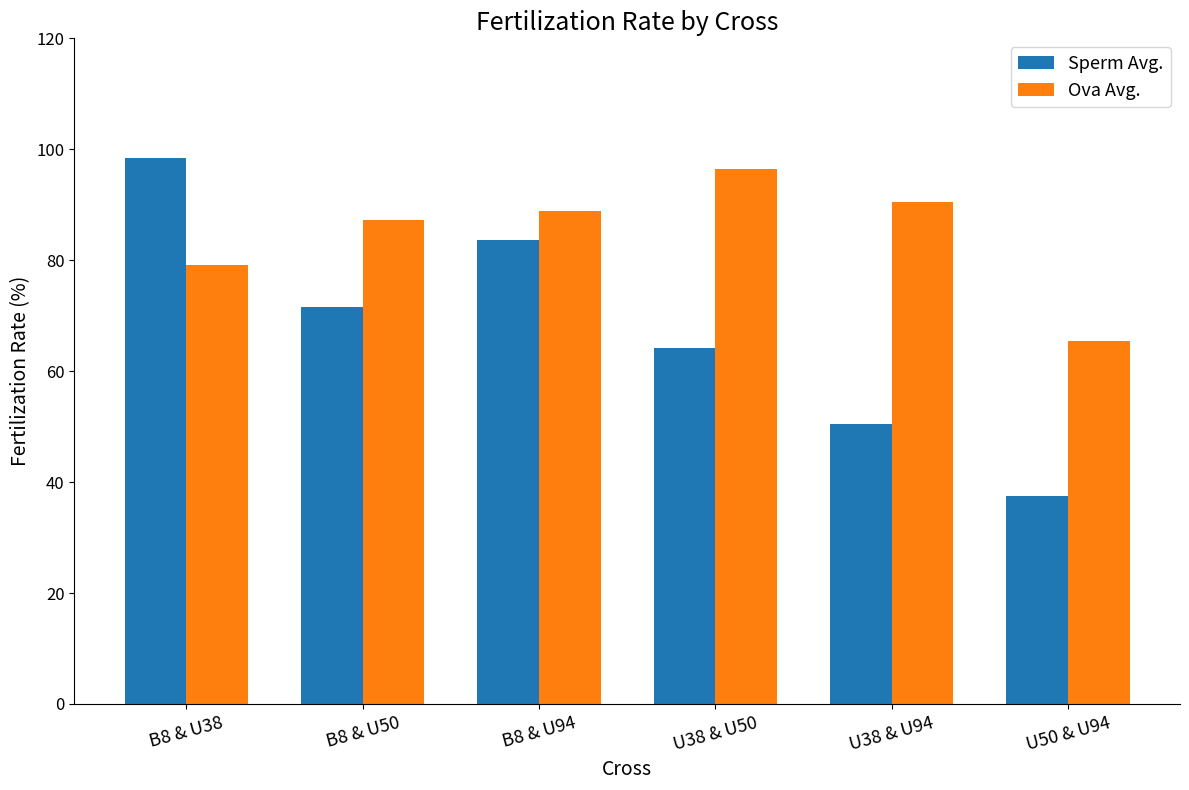

List the labels in order of Sperm Avg. value, smallest first.

U50 & U94, U38 & U94, U38 & U50, B8 & U50, B8 & U94, B8 & U38